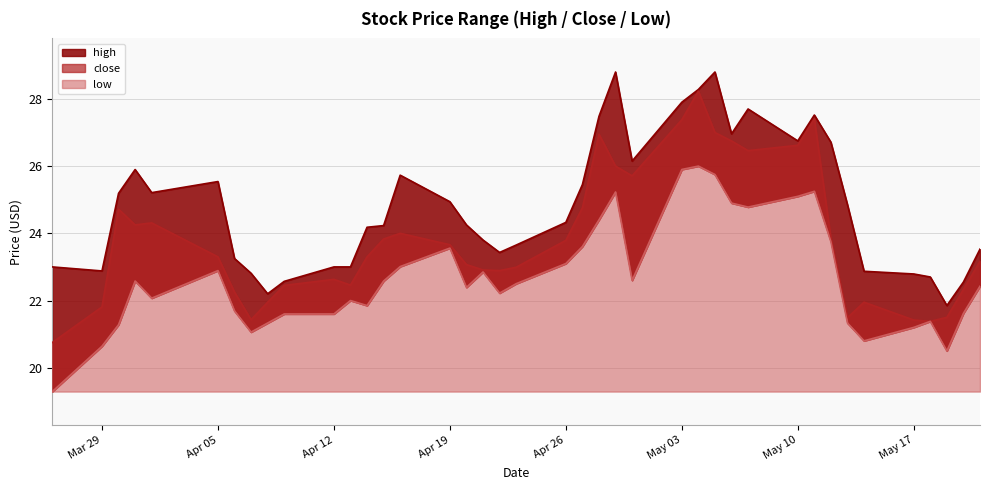

Is the value of low at 2021-05-11 greater than the value of high at 2021-04-06?

Yes